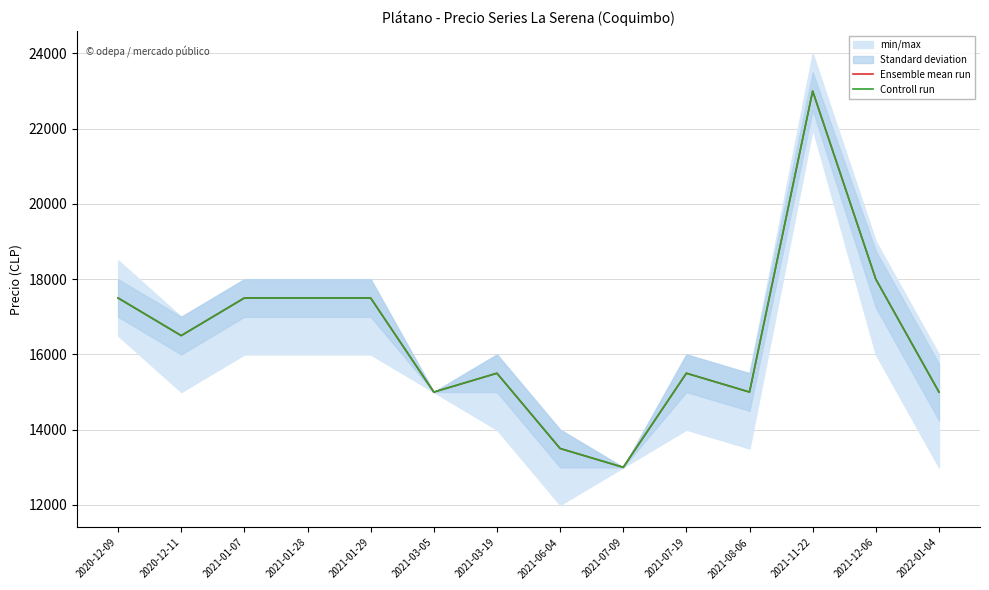

What is the average value of the Ensemble mean run series?

16429